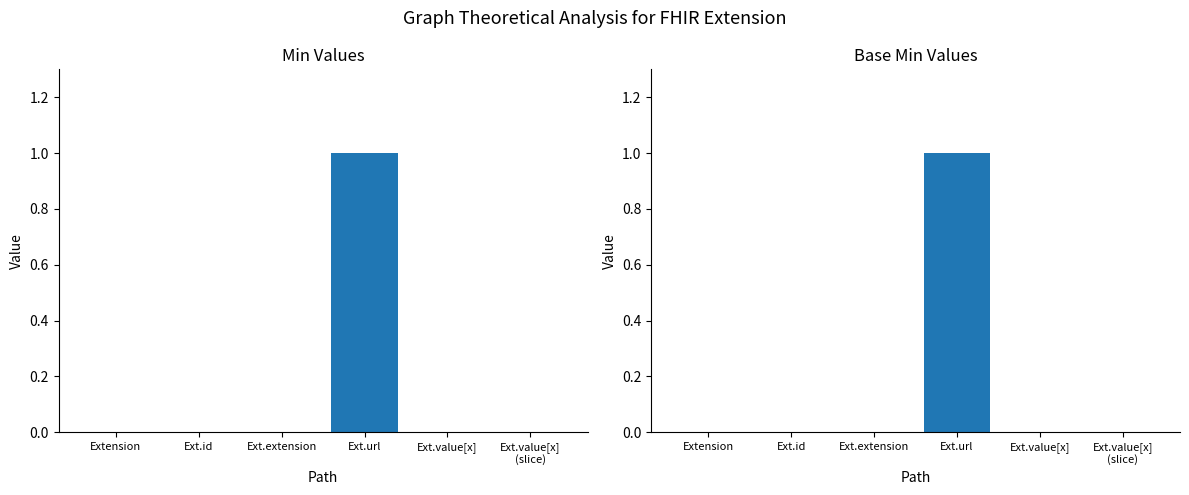

Rank the series at Ext.extension from lowest to highest value.

Min, Base Min